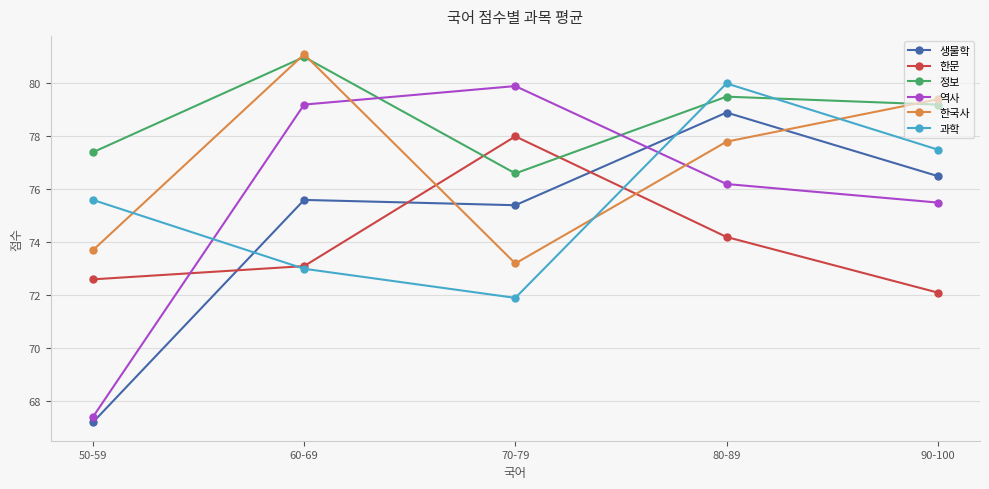

What is the value of the 한문 point at the 2nd from the left?

73.1